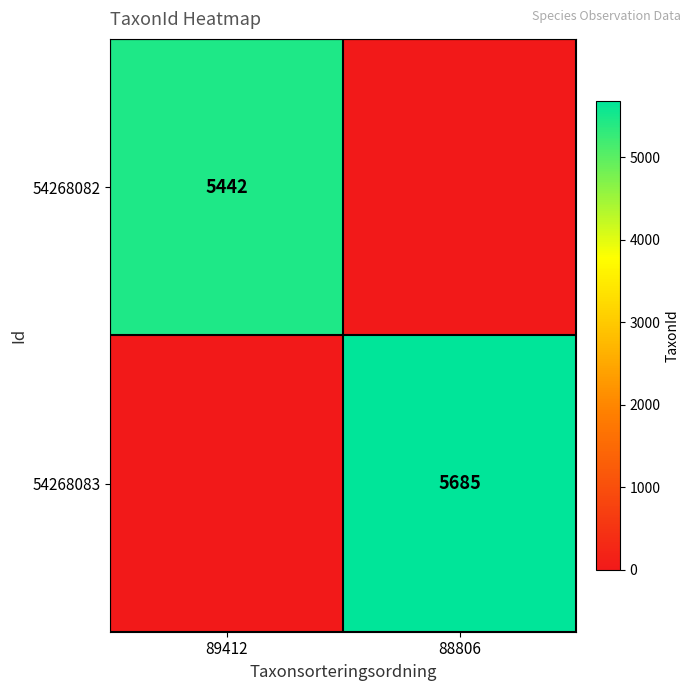

True or false: 54268082 has a value of 9215 at 89412.

False